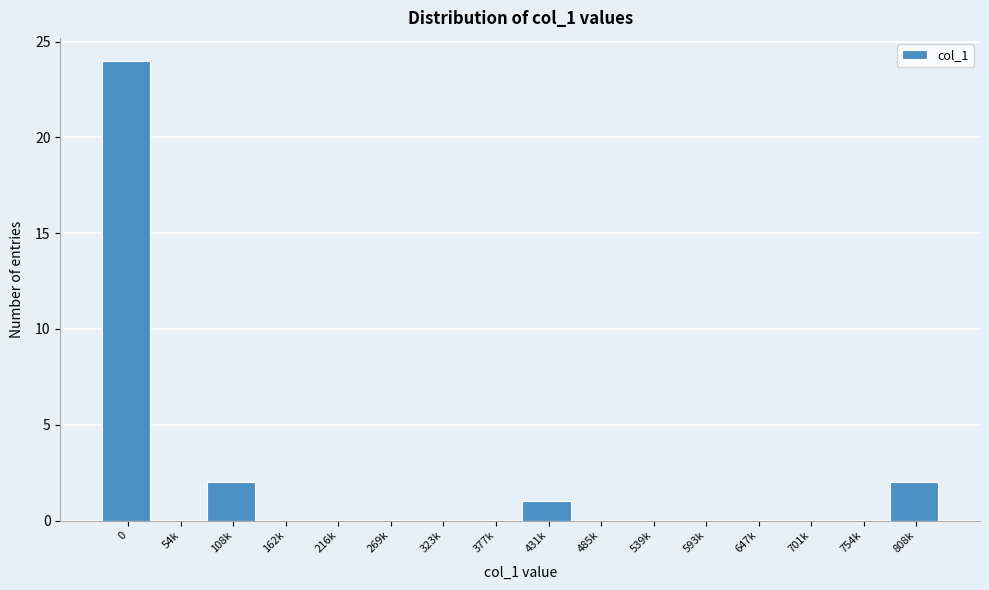

Reading right to left, extract all data points from this chart.

808k=2	754k=0	701k=0	647k=0	593k=0	539k=0	485k=0	431k=1	377k=0	323k=0	269k=0	216k=0	162k=0	108k=2	54k=0	0=24